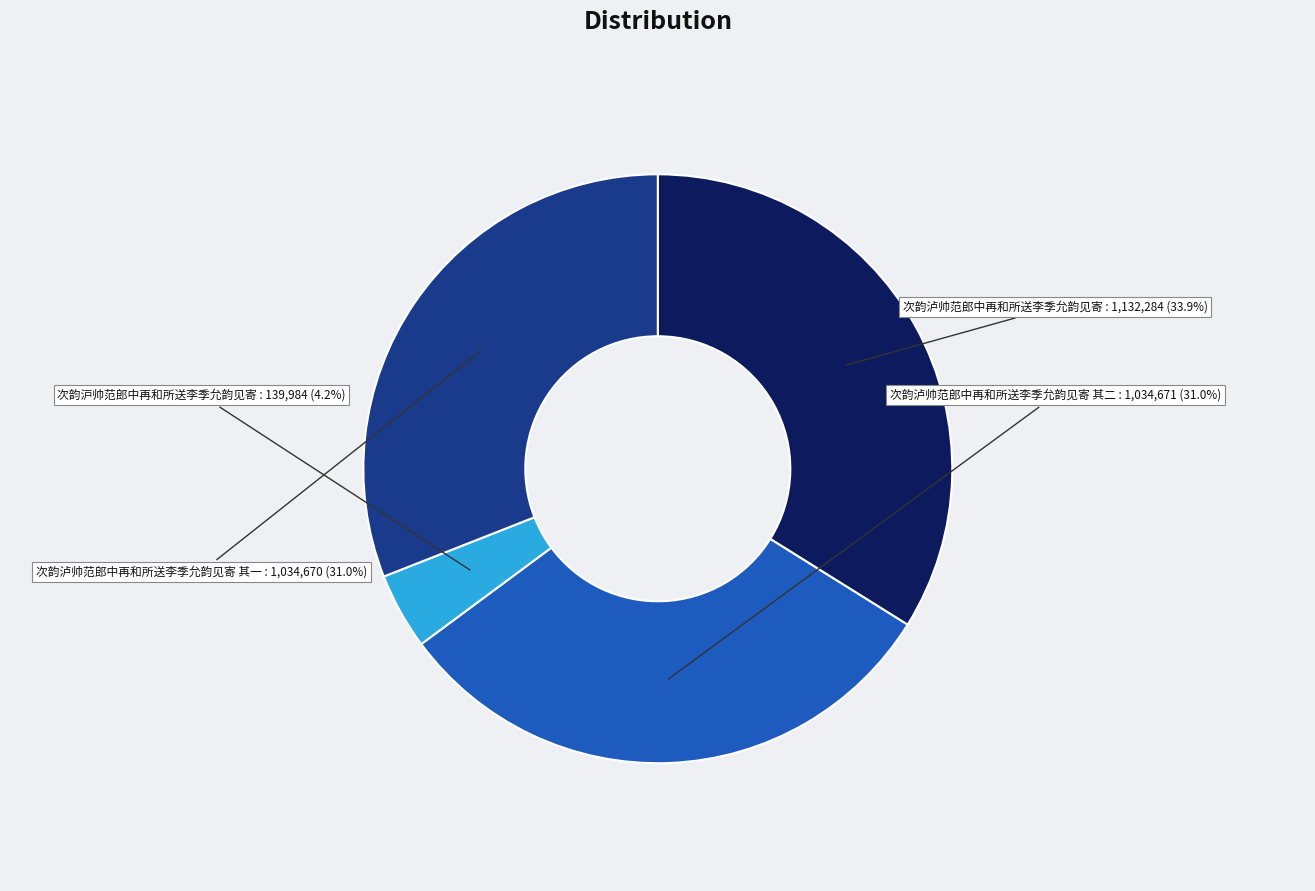

Which slice is the largest?

次韵泸帅范郎中再和所送李季允韵见寄